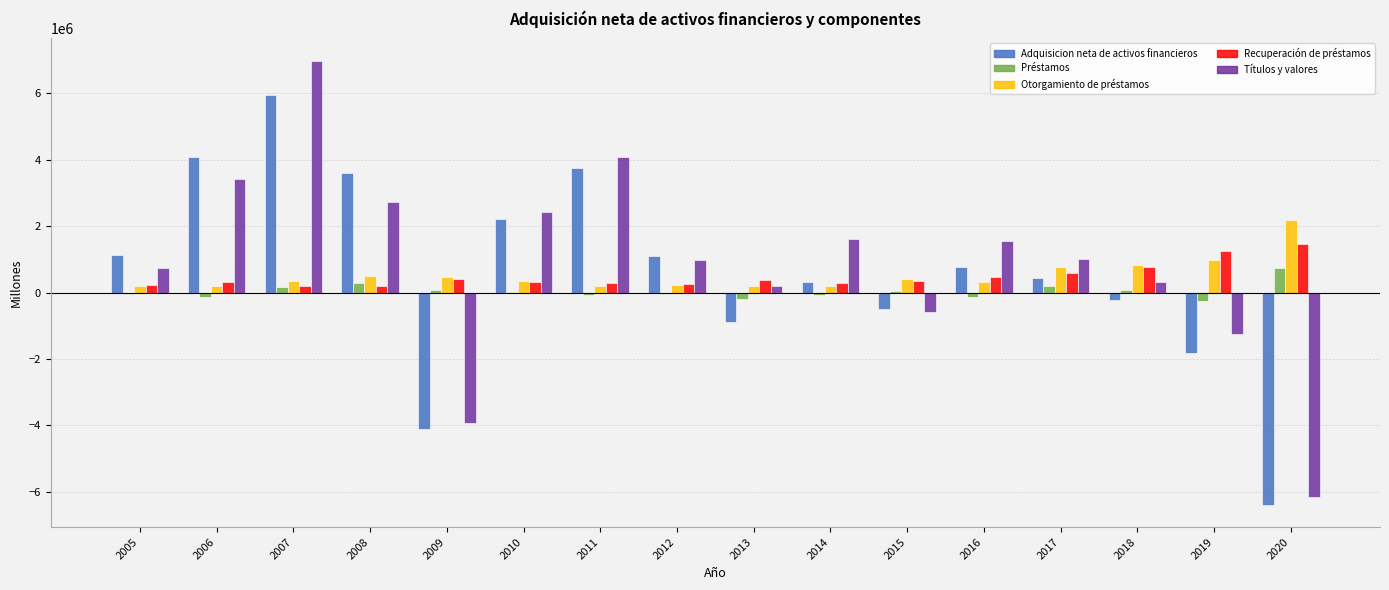

What are all the series names shown in the legend?

Adquisicion neta de activos financieros, Préstamos, Otorgamiento de préstamos, Recuperación de préstamos, Títulos y valores